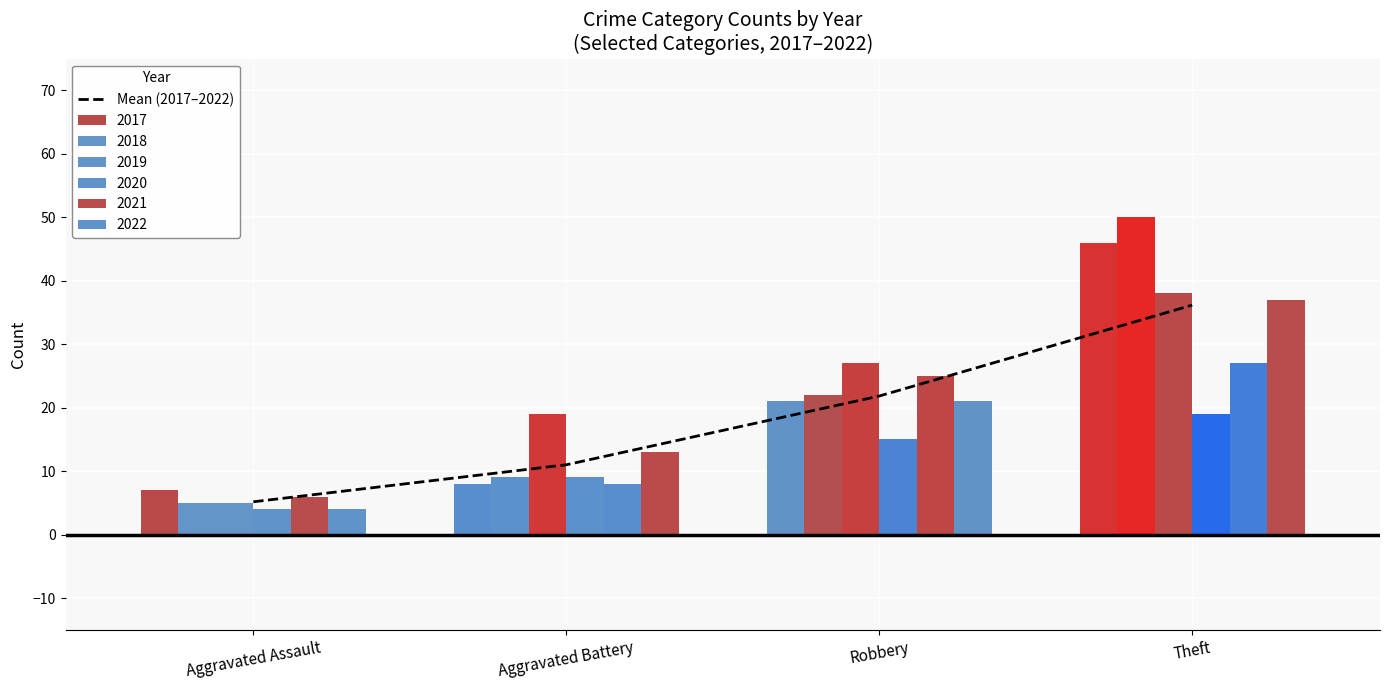

What is the change in value from Aggravated Assault to Theft?

+31.0